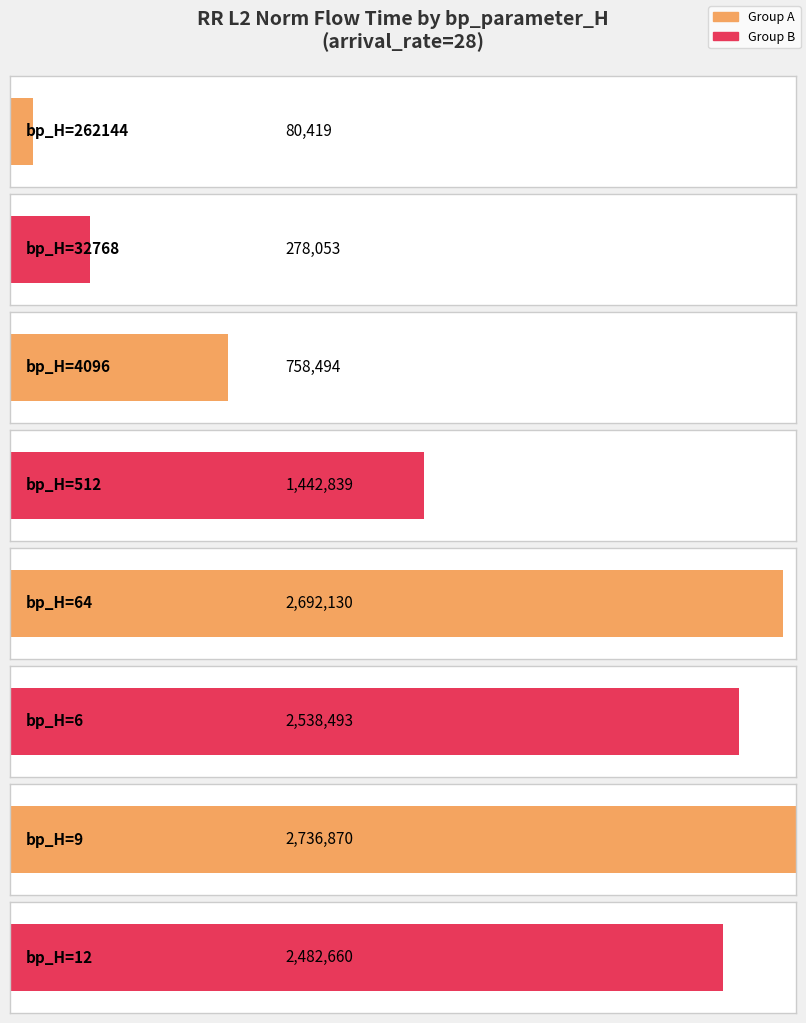

What is the difference between the maximum and minimum values?

2656451.4